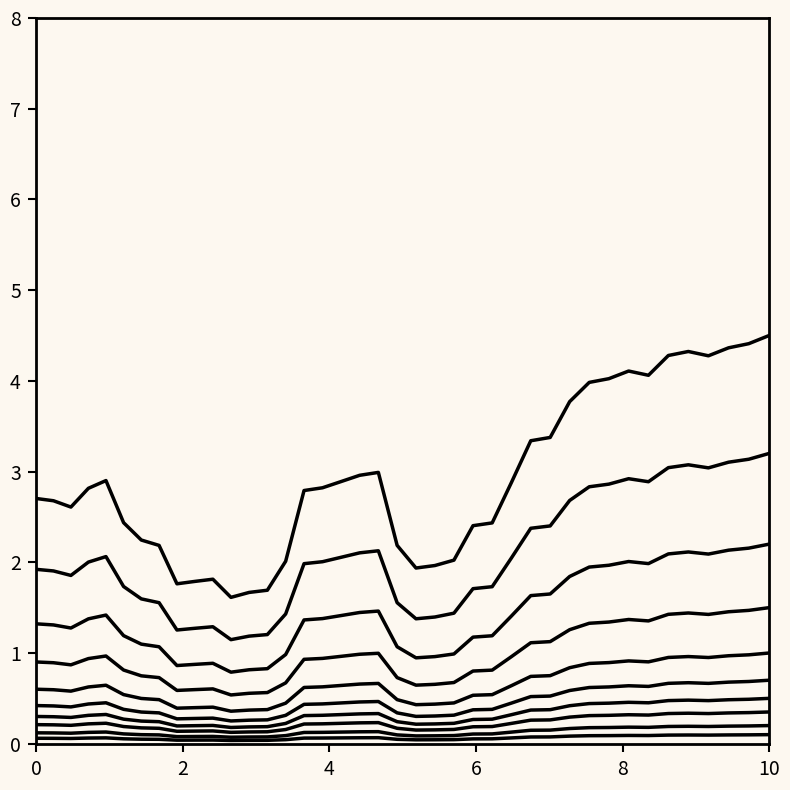

Is it true that the value at 6 is 0.1?

True